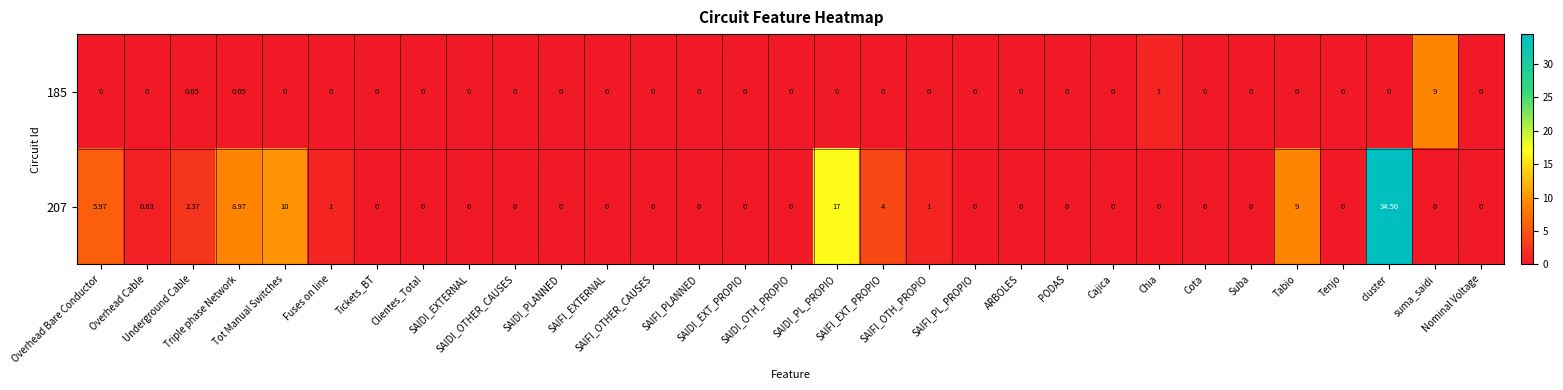

Count the number of data series in this chart.

2